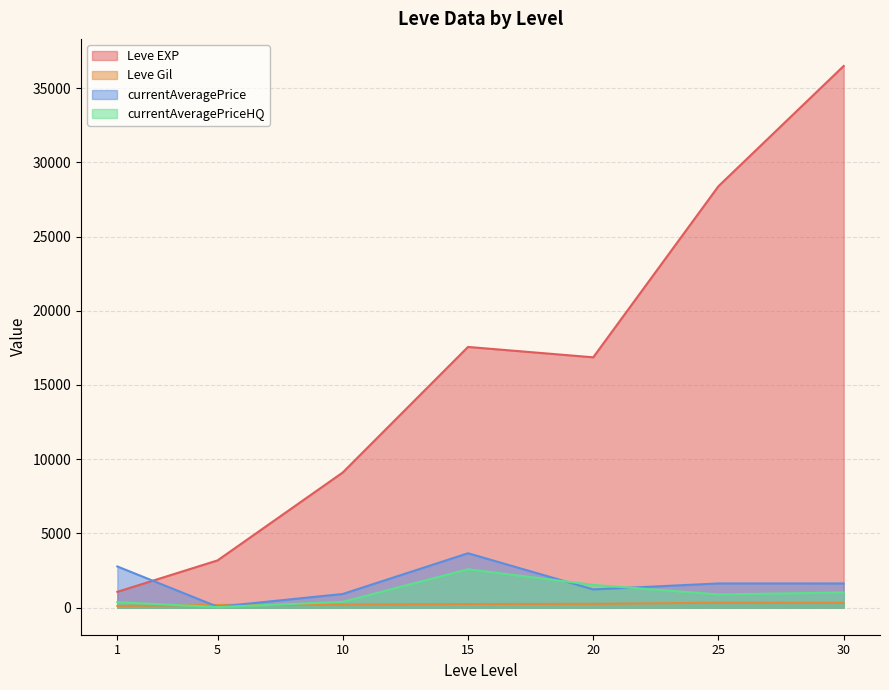

Which series has the largest range (max minus min)?

Leve EXP